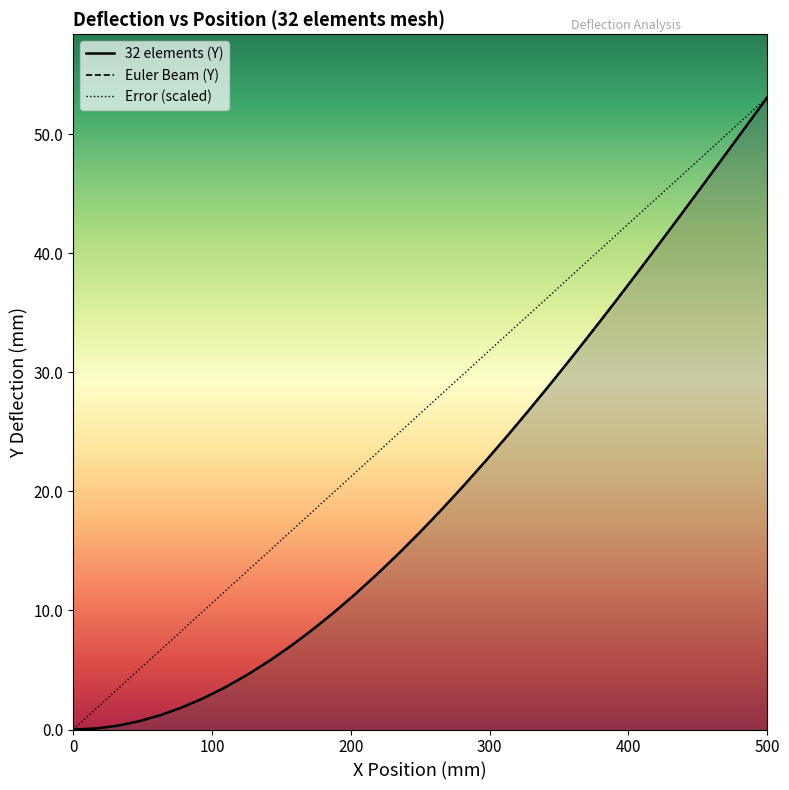

True or false: Euler Beam (Y) has a value of -20.2 at 0.

False